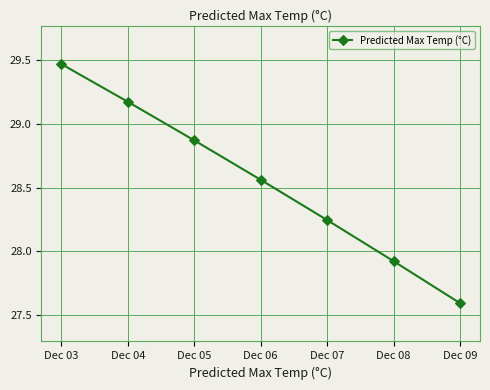

What is the smallest value displayed?

27.6